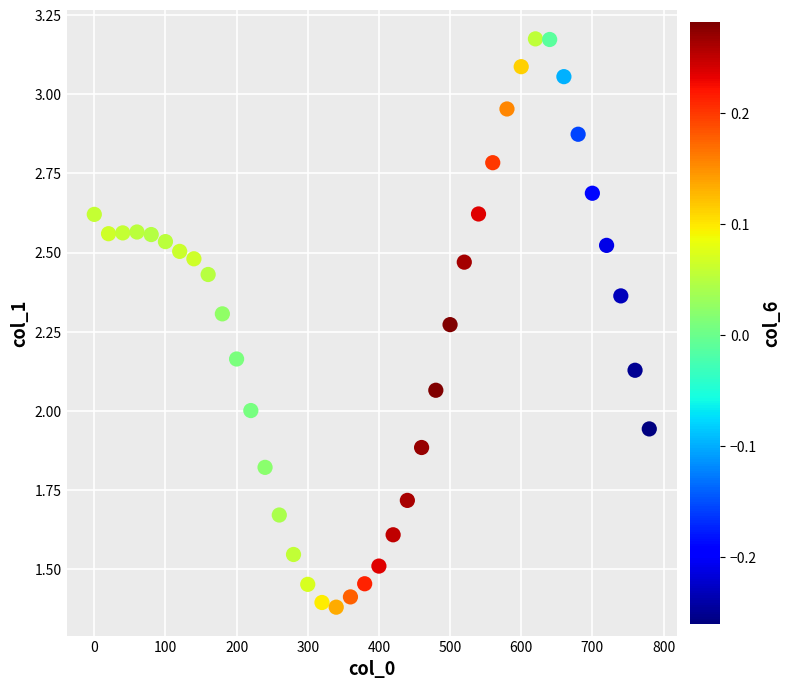

What is the range of X values (max minus min)?

780.0